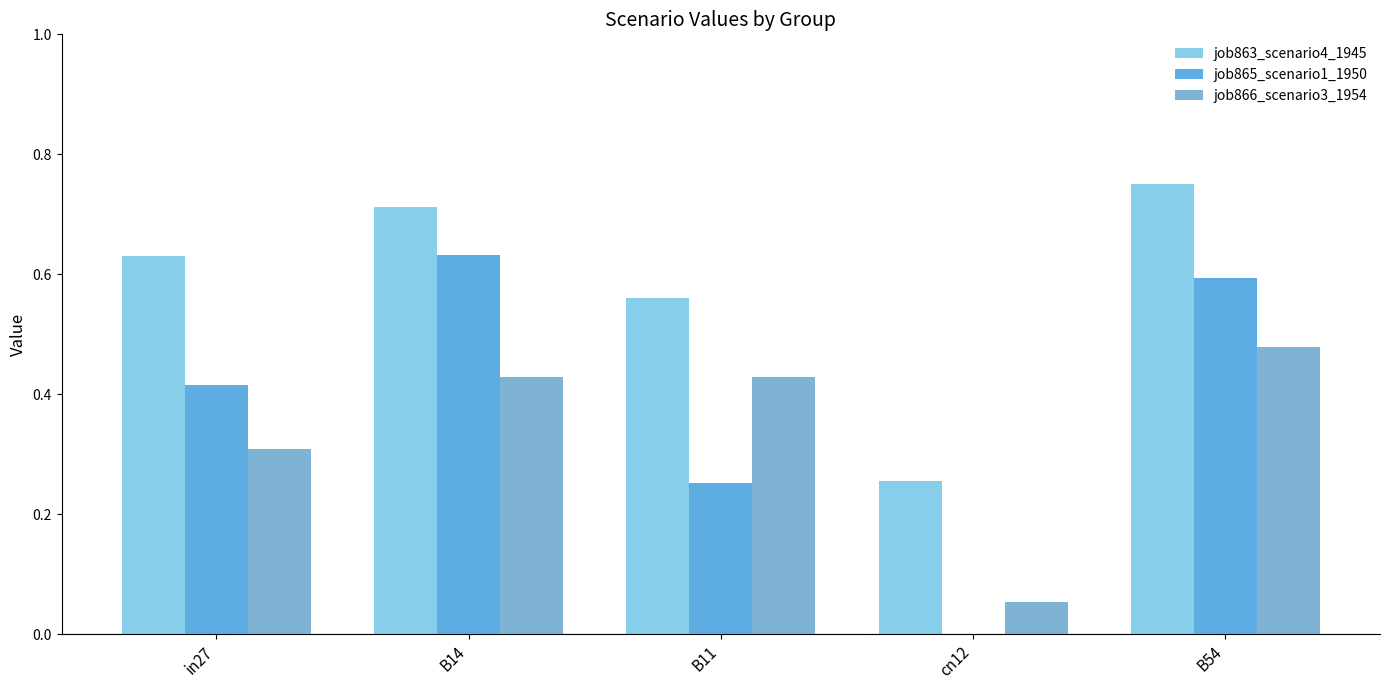

What is the total value across all series at B54?

1.8